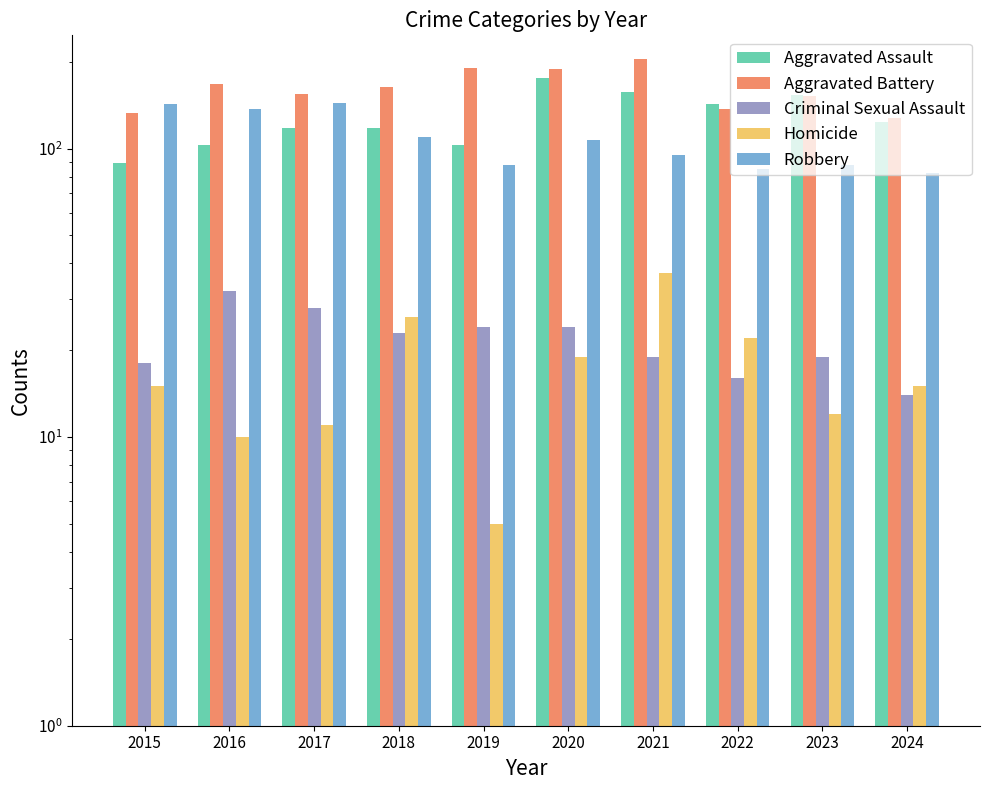

The Aggravated Assault series shows 227 at 2022. True or false?

False